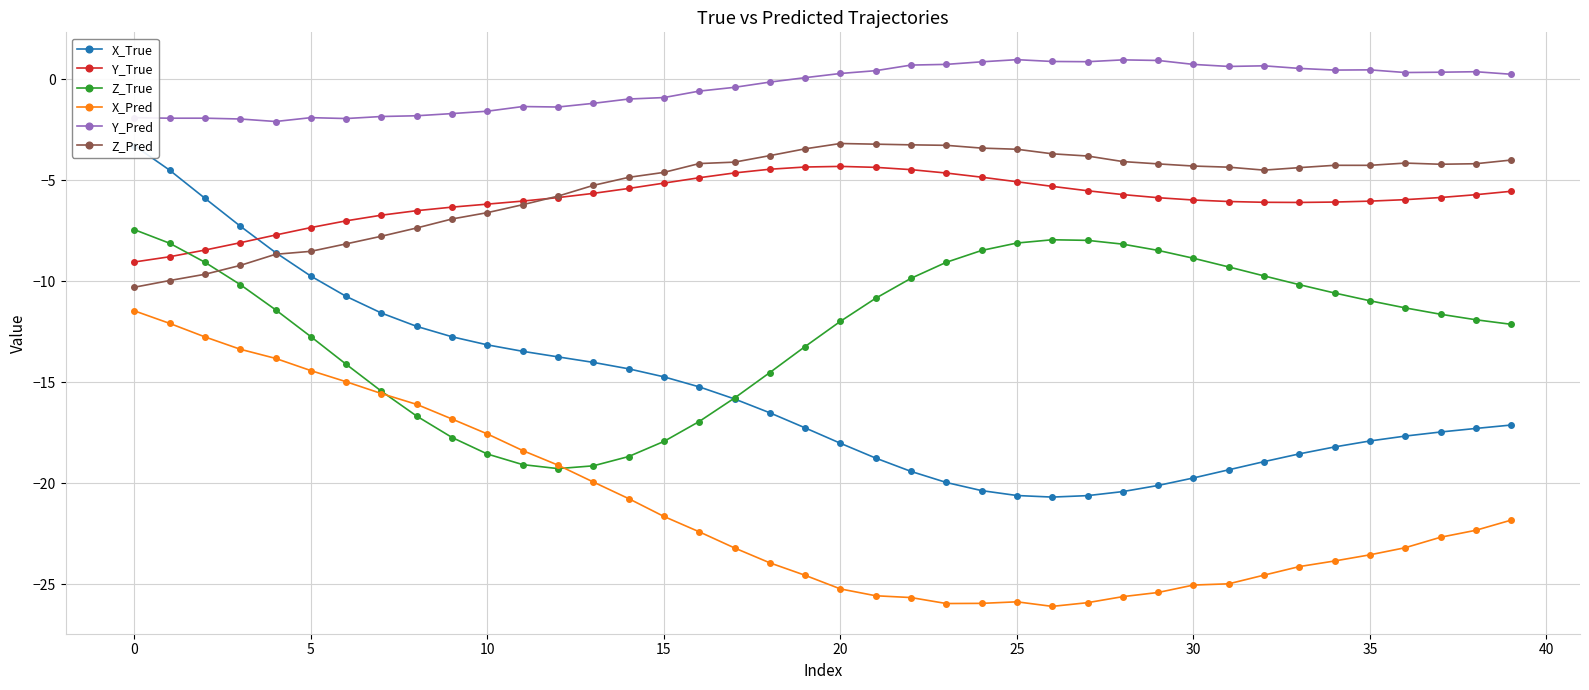

Which series has the largest range (max minus min)?

X_True